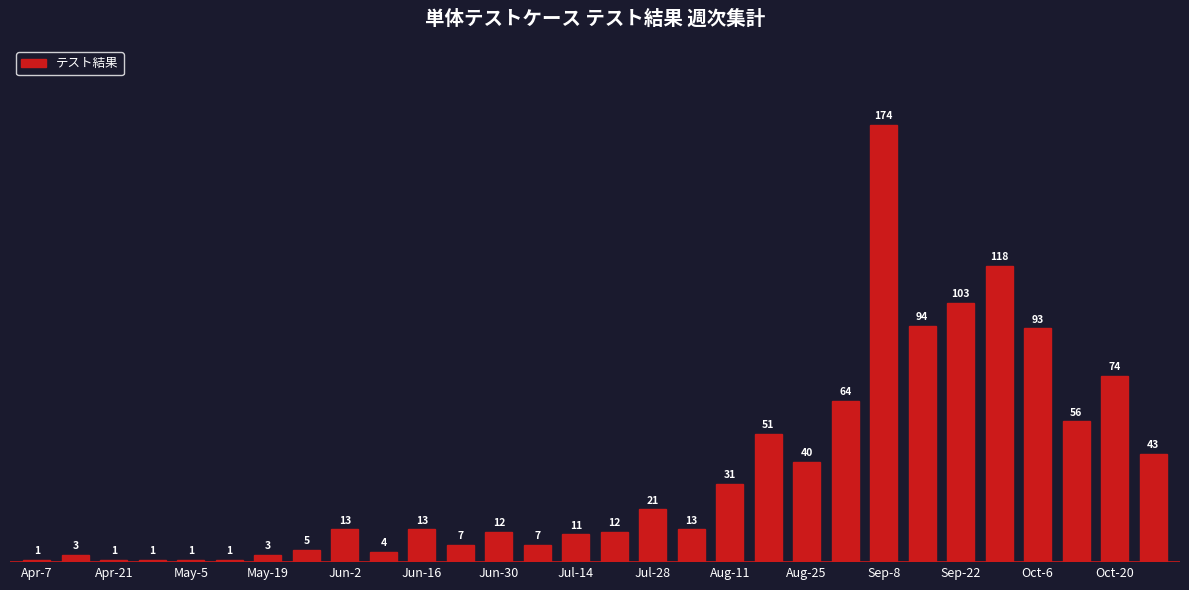

Reading left to right, list all the values displayed in this chart.

1	3	1	1	1	1	3	5	13	4	13	7	12	7	11	12	21	13	31	51	40	64	174	94	103	118	93	56	74	43